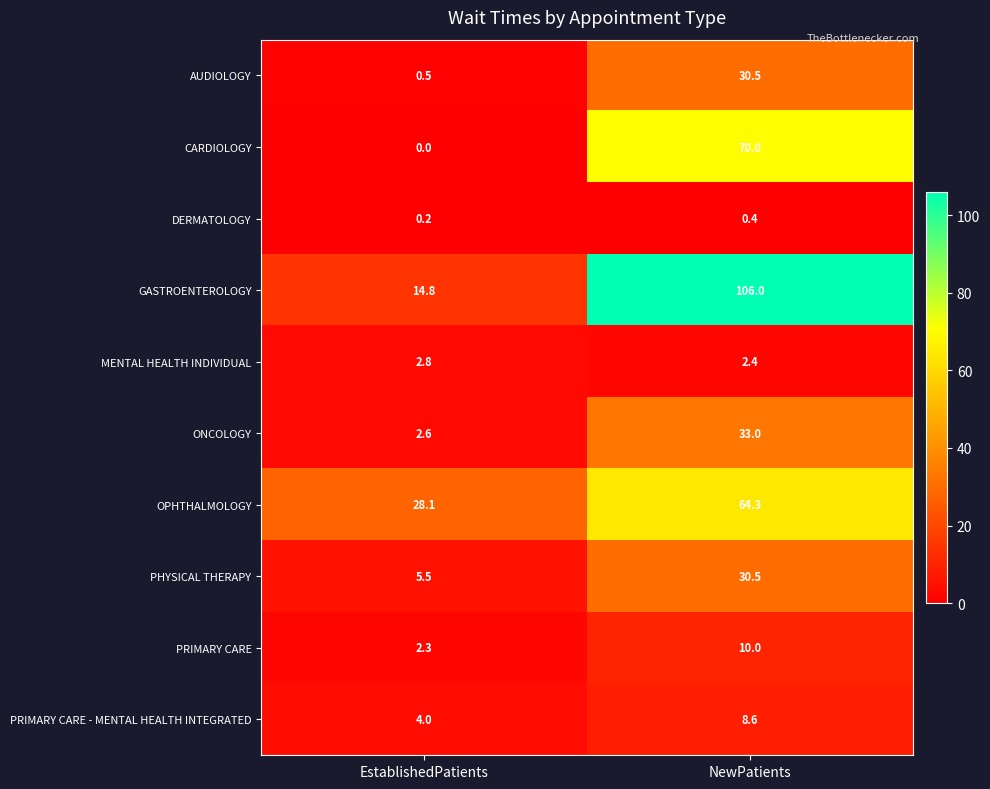

True or false: CARDIOLOGY has a value of 70.0 at NewPatients.

True